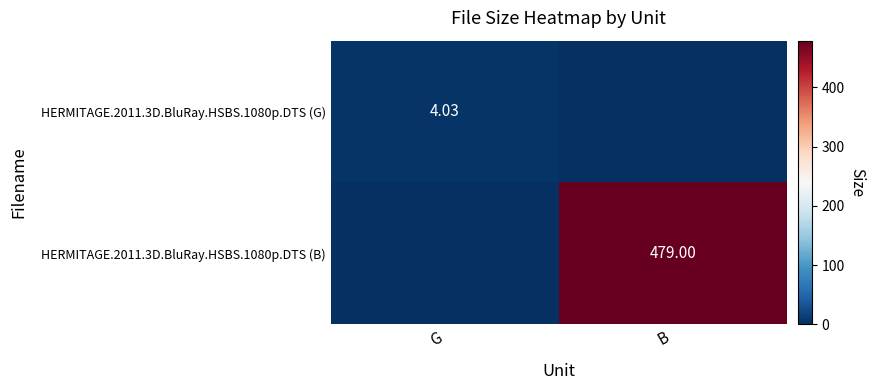

Which series has the widest spread of values?

HERMITAGE.2011.3D.BluRay.HSBS.1080p.DTS (B)